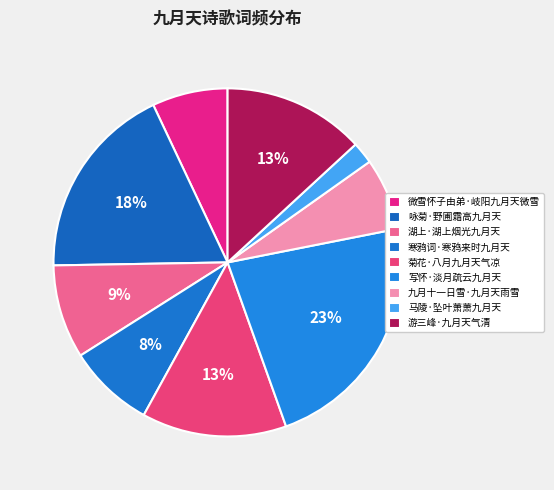

How many slices are in this pie chart?

9